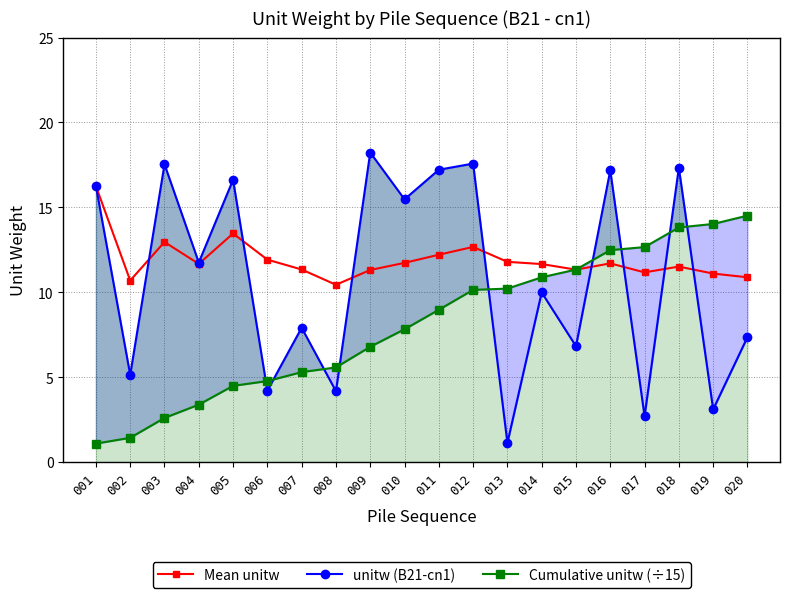

After their last crossing, which series has the higher values: Mean unitw or Cumulative unitw (÷15)?

Cumulative unitw (÷15)